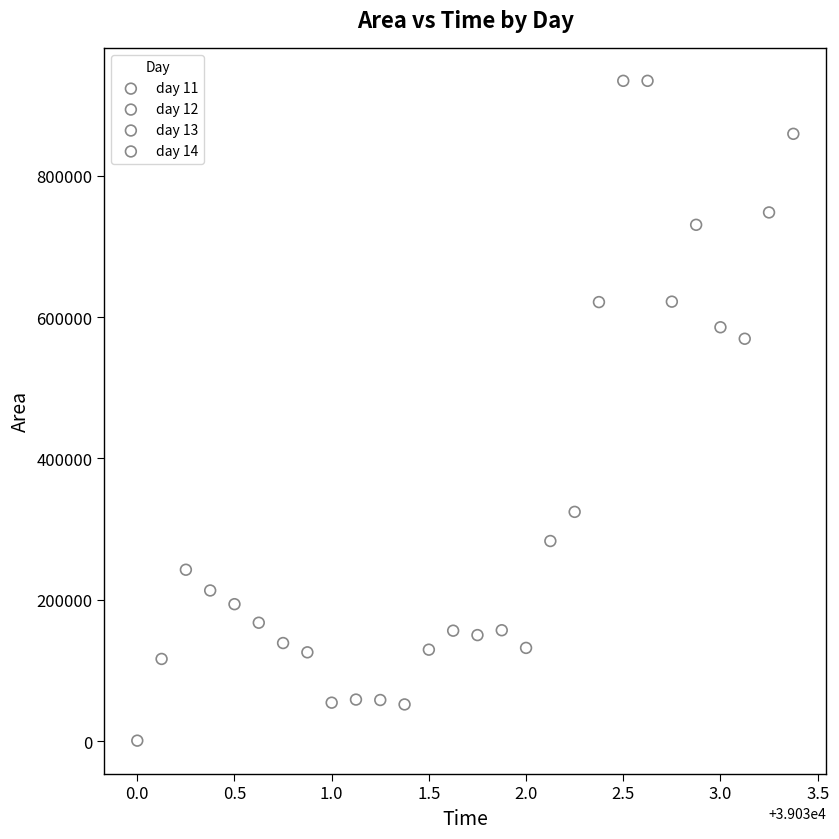

Which series reaches the minimum Y coordinate?

day 11